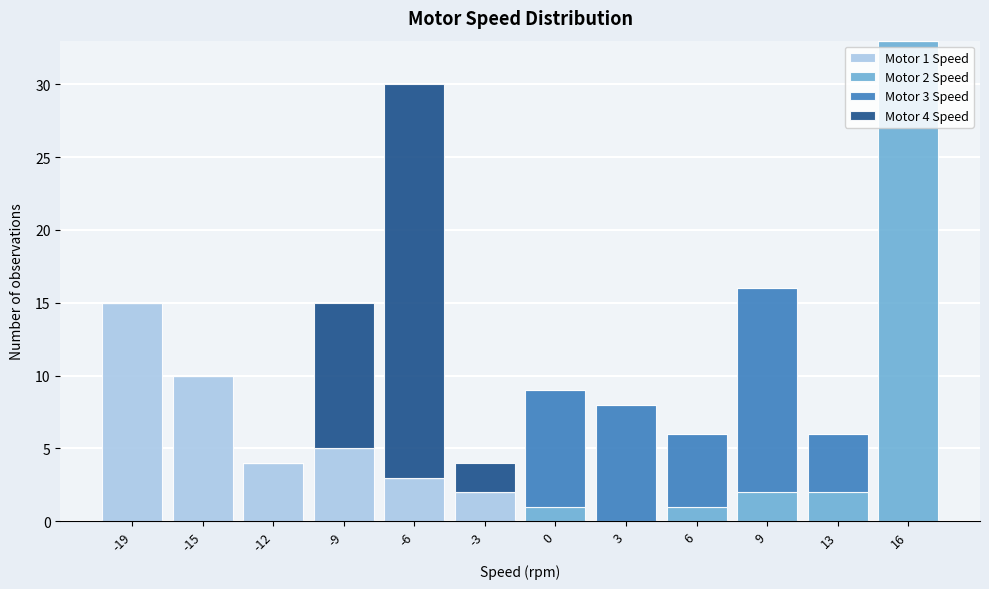

The Motor 1 Speed series shows 10 at -15. True or false?

True